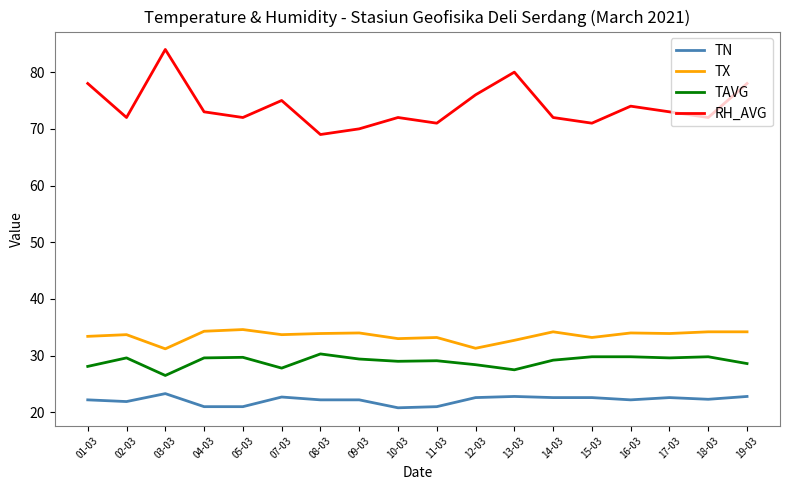

What is the difference between the second highest and second lowest values in the RH_AVG series?

10.0